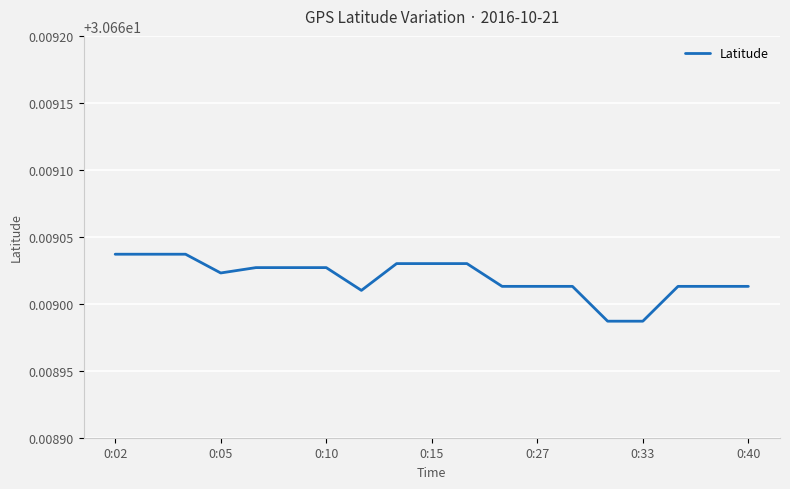

How many interior local valleys (lower than both neighbors) does the data have?

2